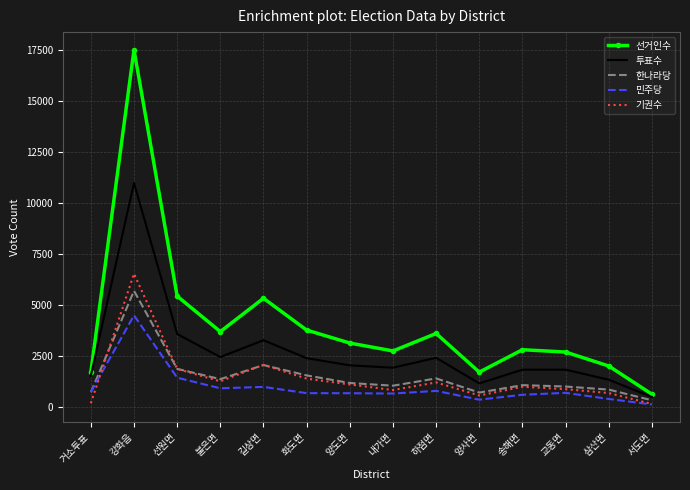

Is it true that 기권수 equals 1247 at 불은면?

True